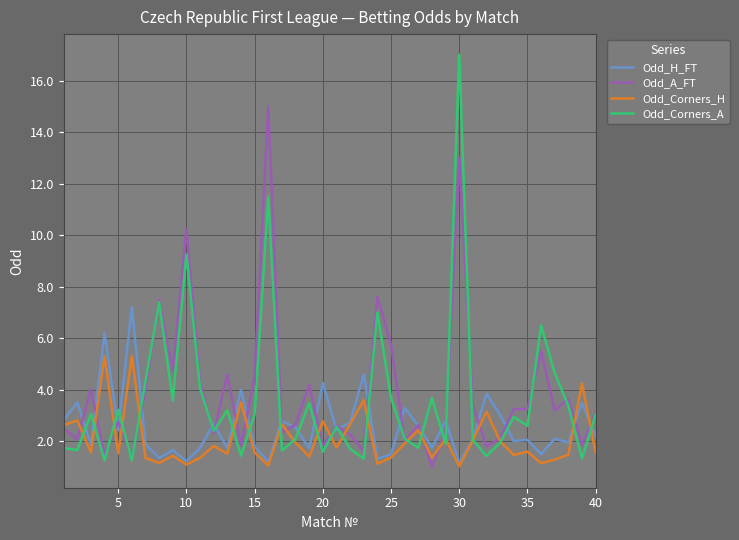

What is the difference between the second highest and minimum values in the Odd_Corners_H series?

4.3